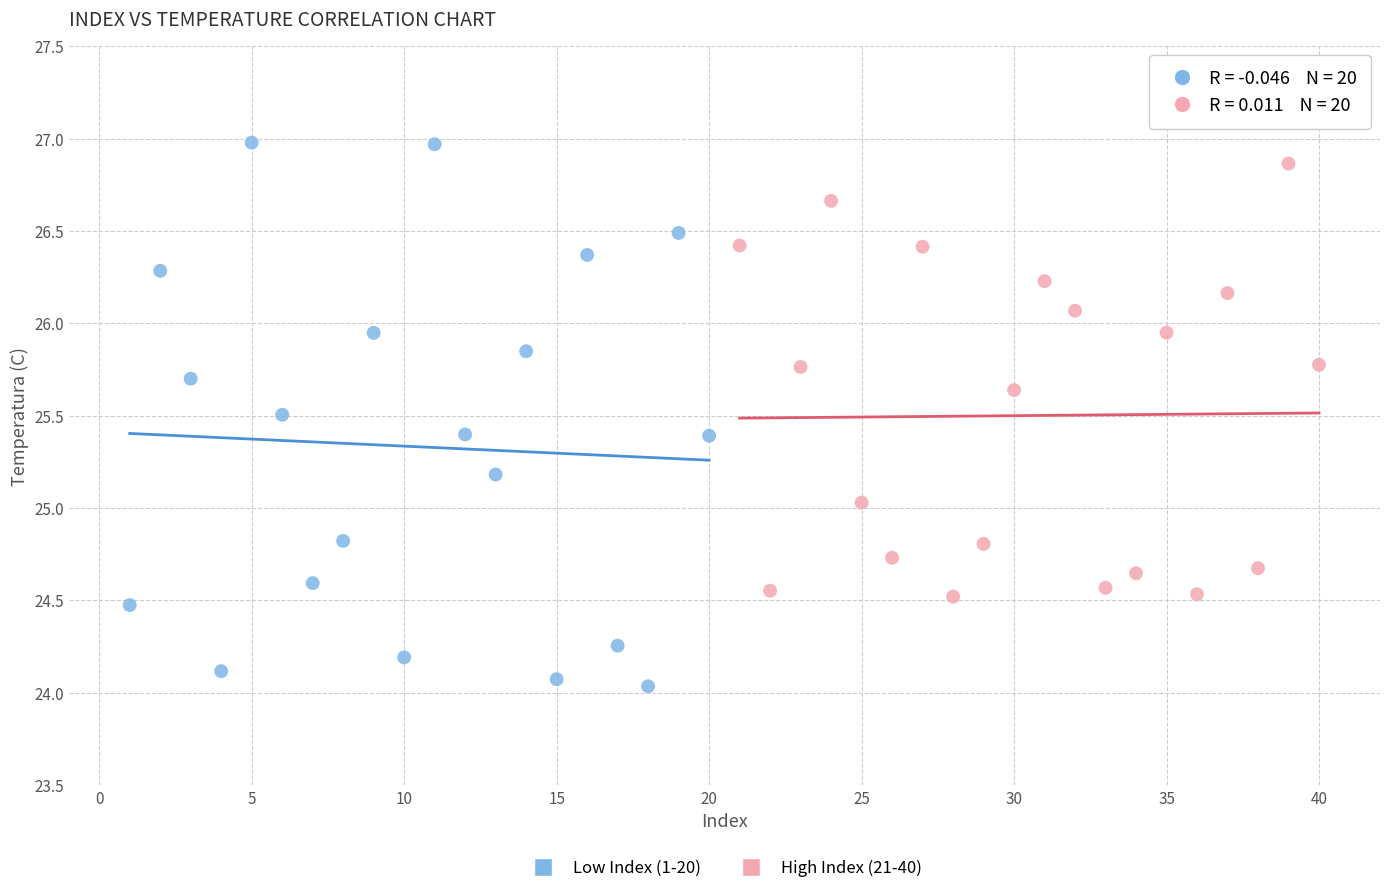

What are all the series names shown in the legend?

Low Index (1-20), High Index (21-40)